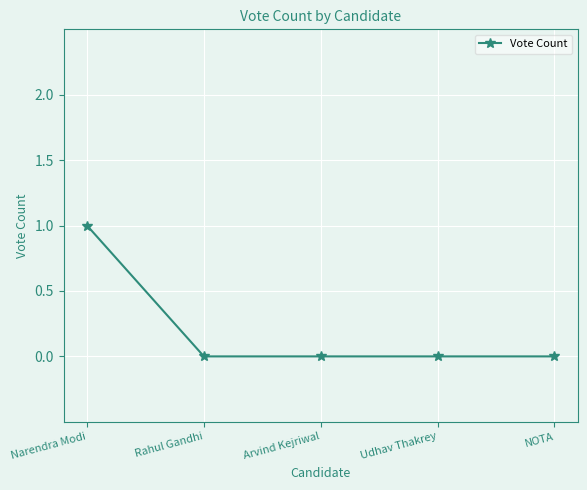

True or false: the data has more than 1 interior local peaks.

False